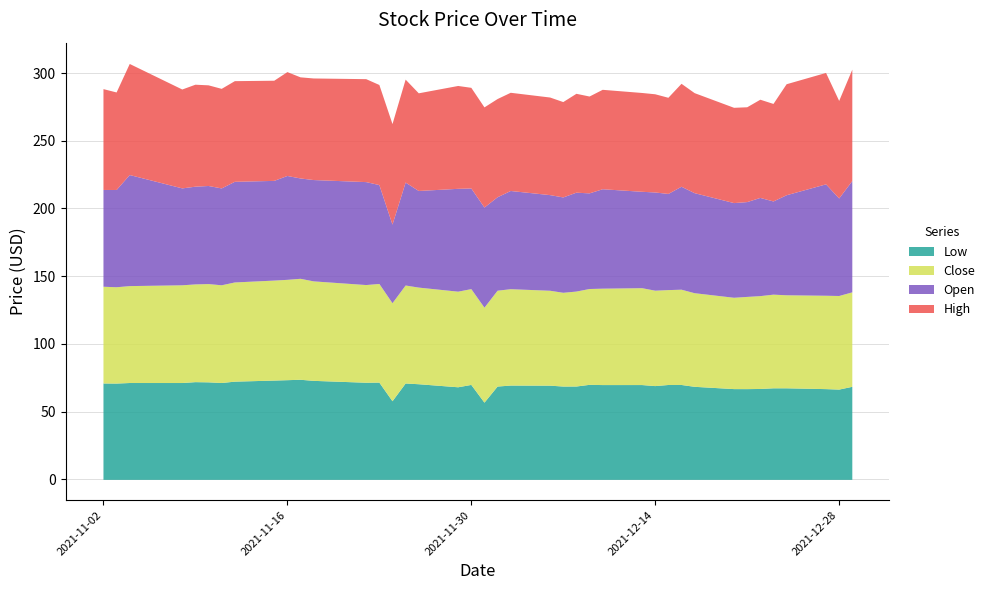

The Low series shows 31.6 at 2021-11-24. True or false?

False